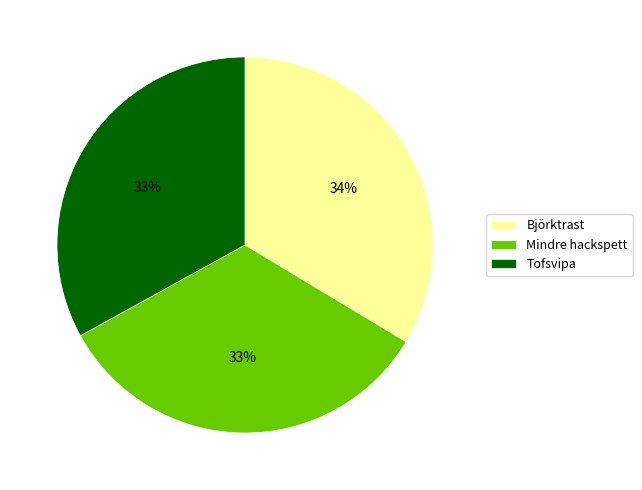

Is the sum of Björktrast and Tofsvipa greater than half?

Yes